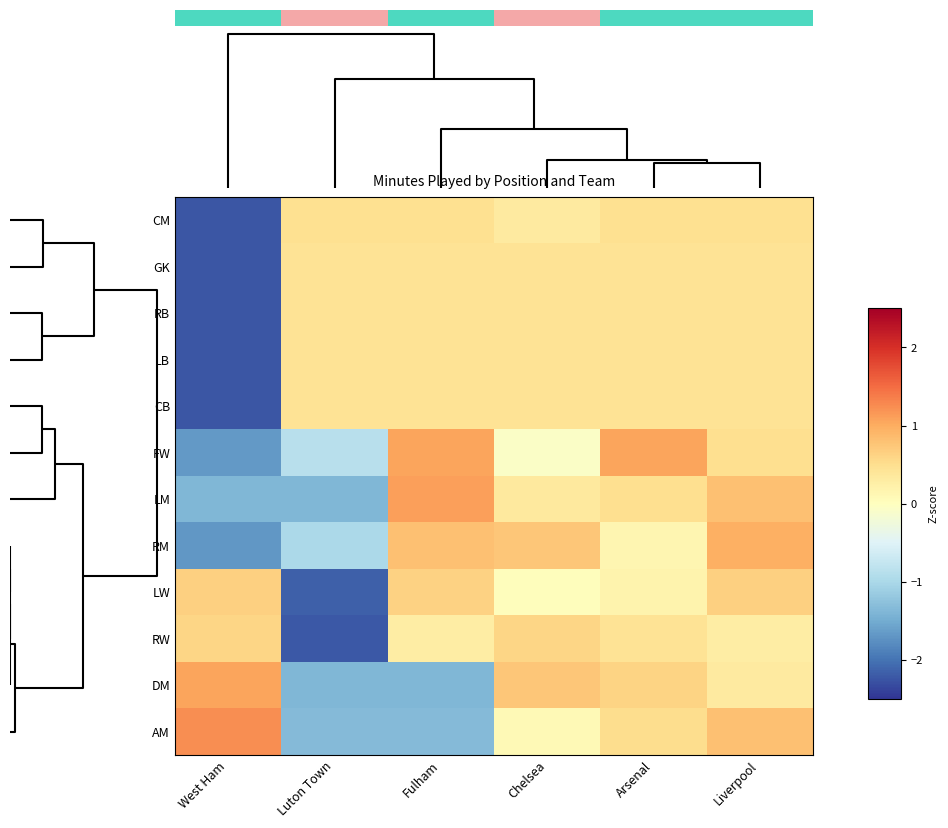

At how many categories does at least one series exceed -1?

6